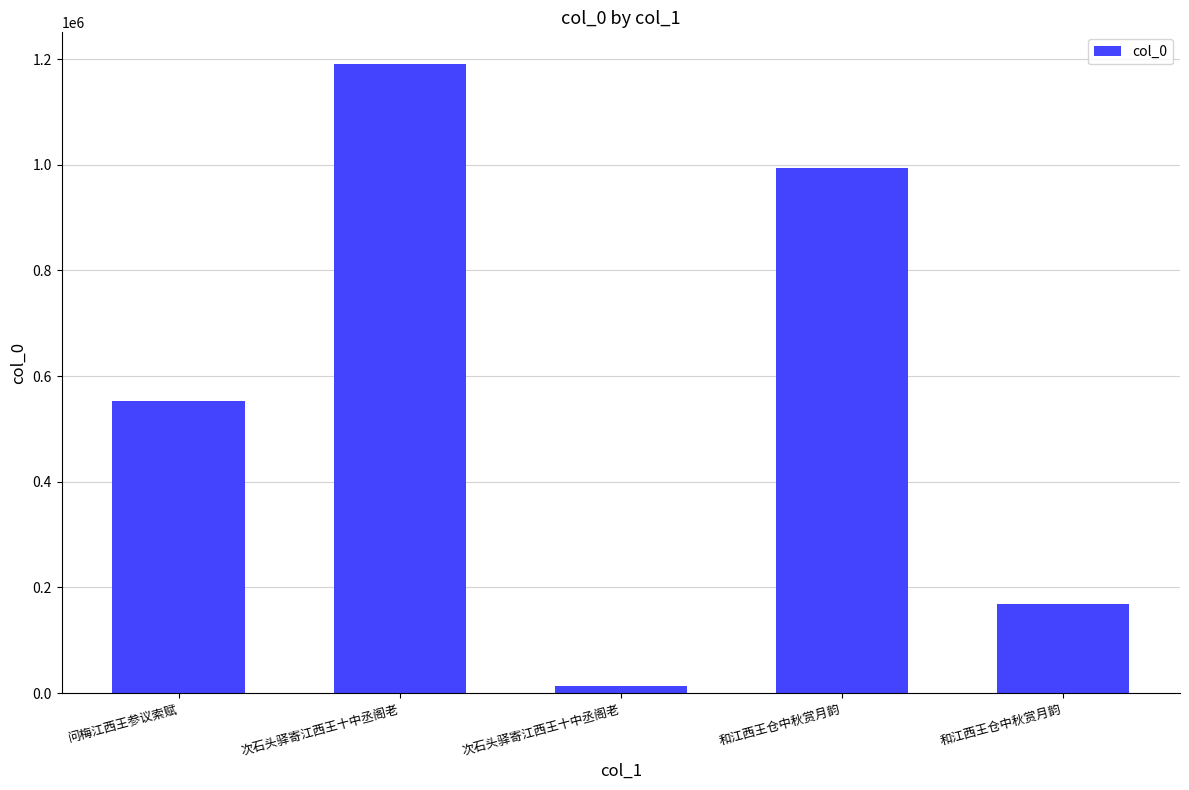

How many data points are less than 553159?

2